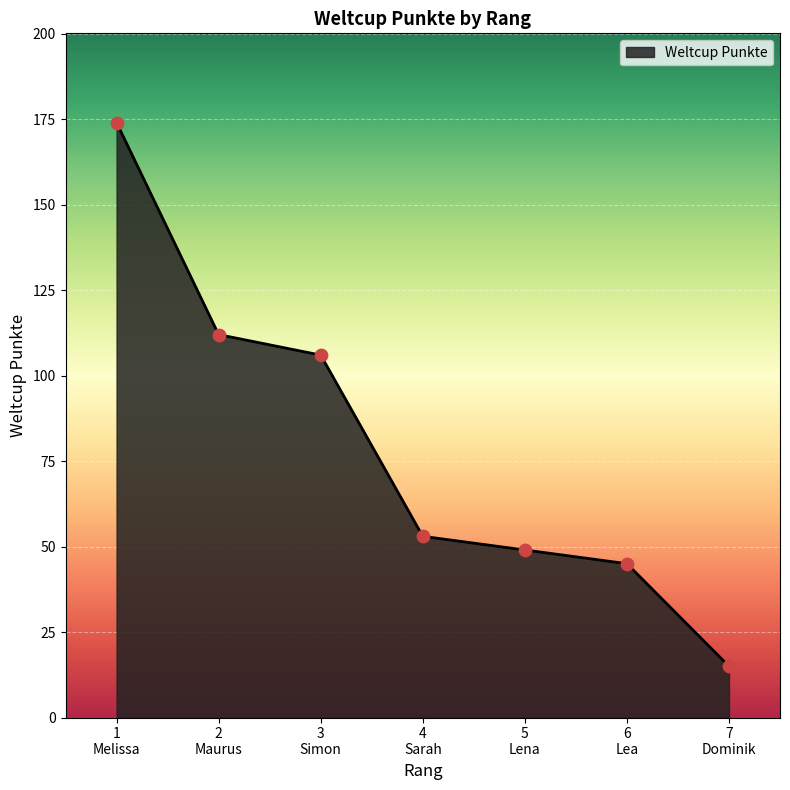

What is the smallest value displayed?

15